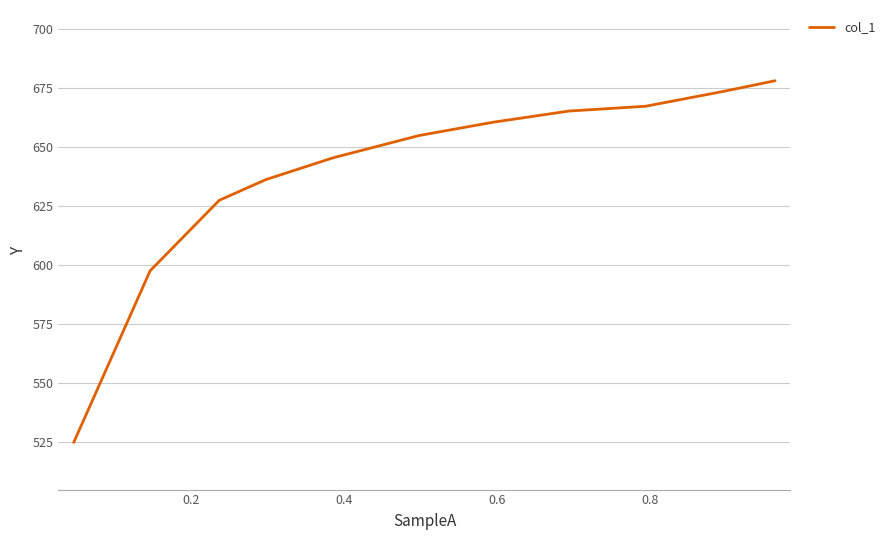

What is the greatest value displayed?

678.2